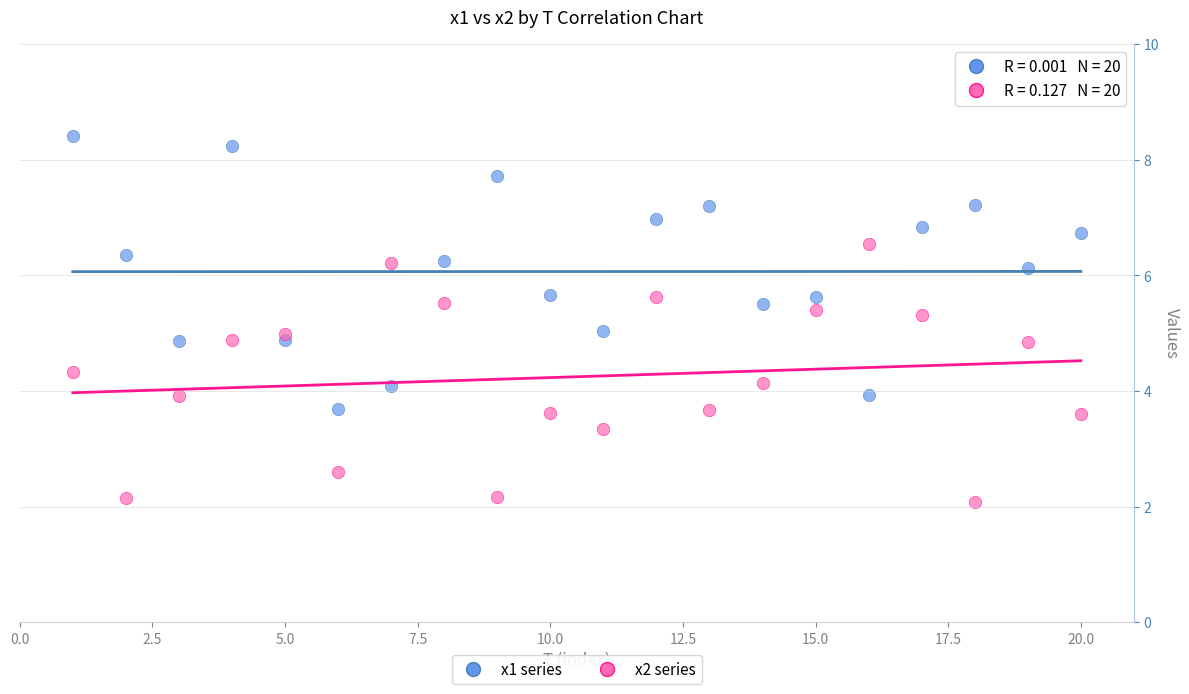

Which series reaches the maximum Y coordinate?

x1 series